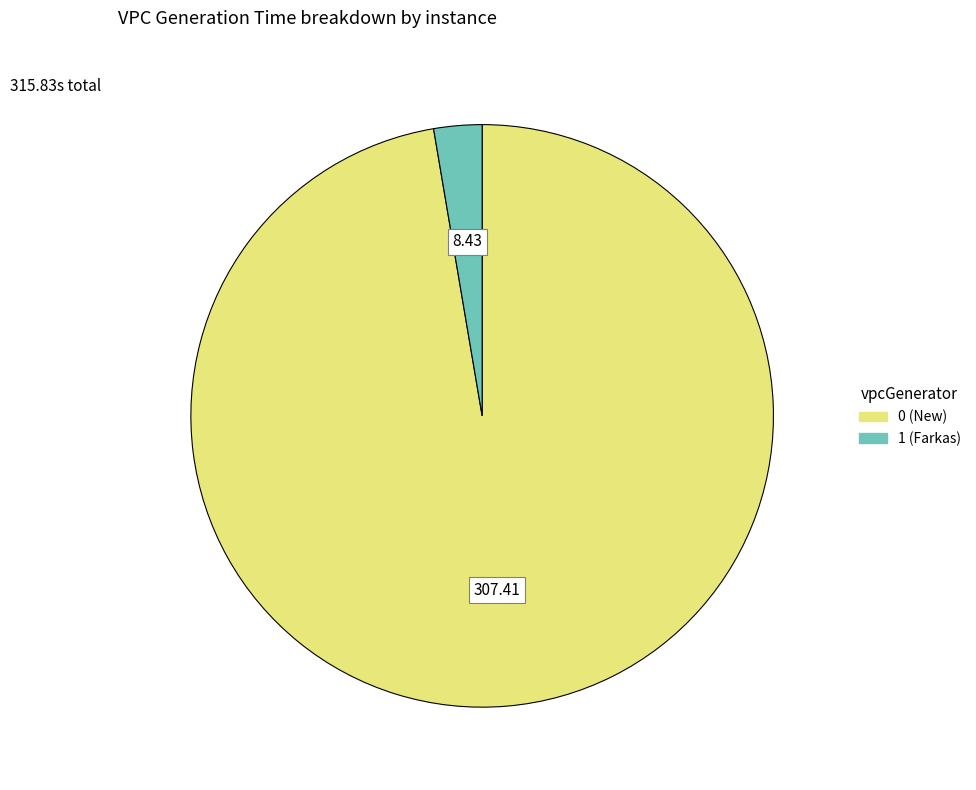

How many segments does this pie chart have?

2